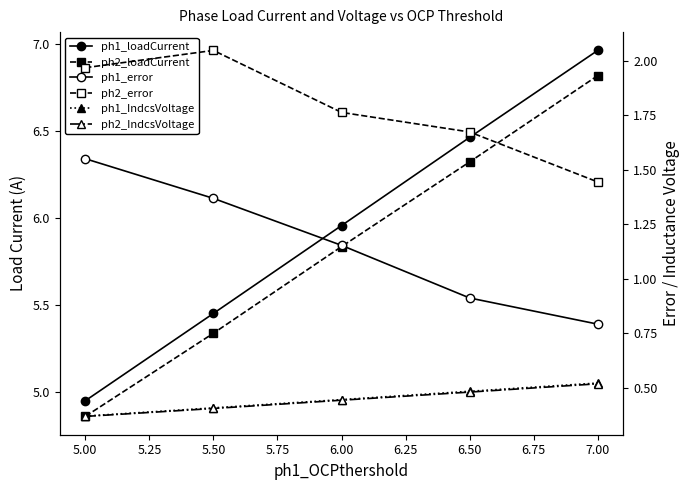

What are all the series names shown in the legend?

ph1_loadCurrent, ph2_loadCurrent, ph1_error, ph2_error, ph1_IndcsVoltage, ph2_IndcsVoltage